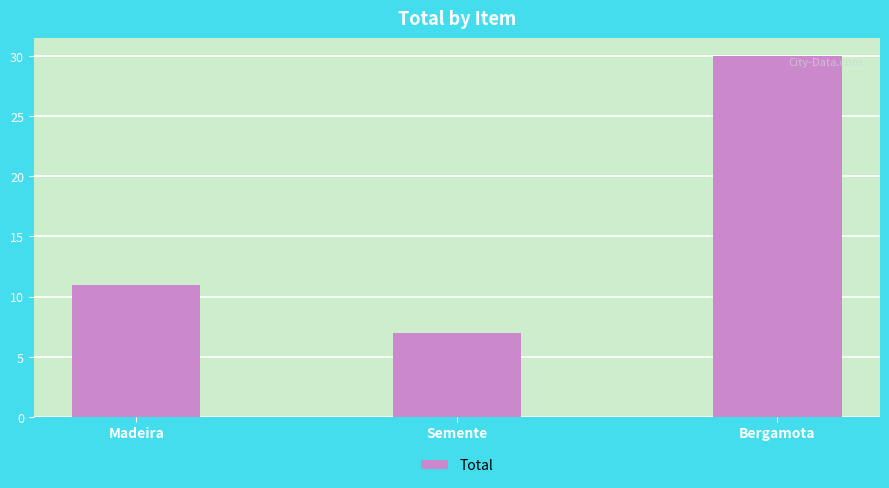

What is the minimum value shown in the chart?

7